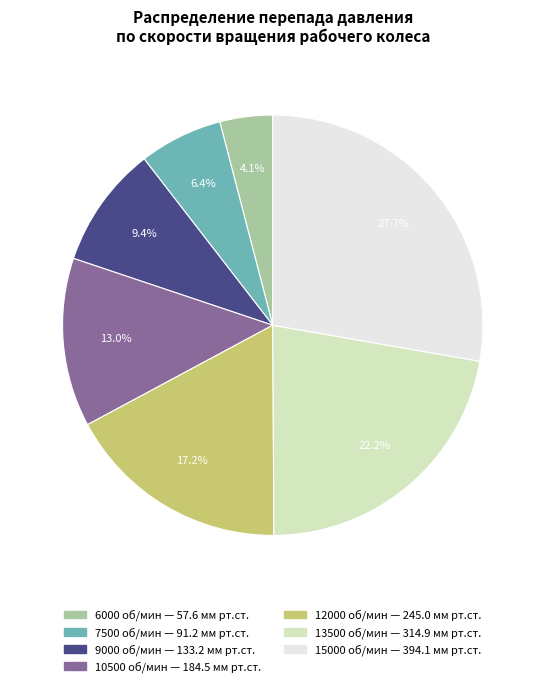

Rank the categories by value from highest to lowest.

15000, 13500, 12000, 10500, 9000, 7500, 6000